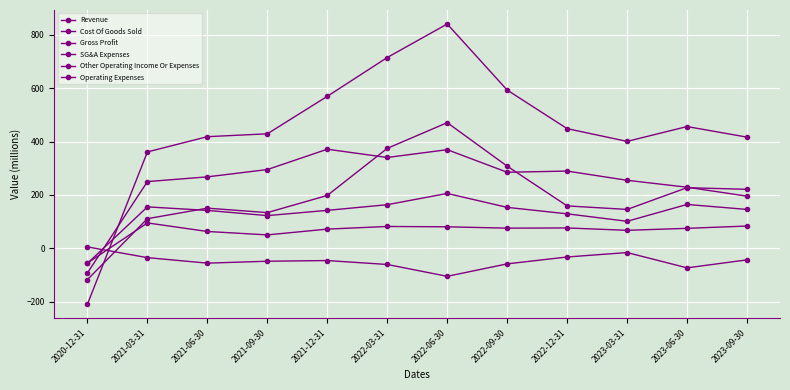

Which series has the largest range (max minus min)?

Revenue